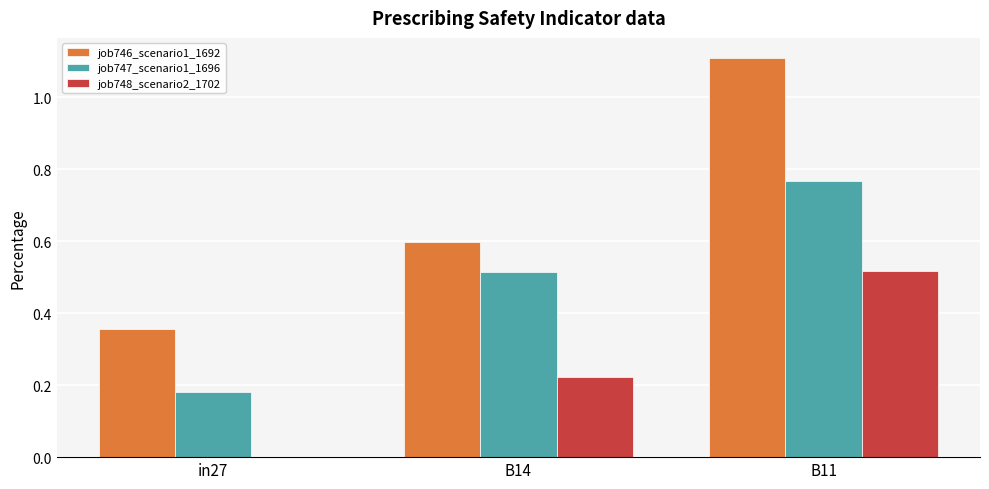

How many distinct data groups are displayed?

3